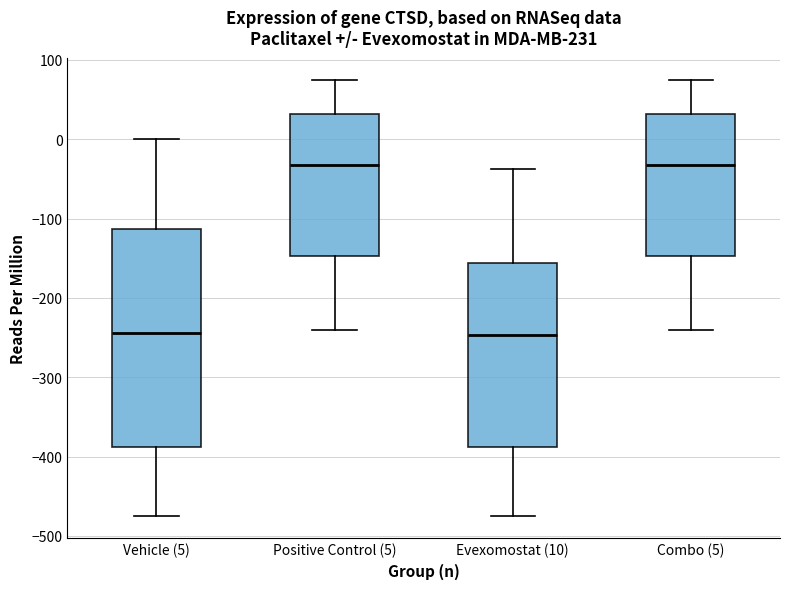

Reading left to right, read every box against the y-axis: the position of its median line, the range the box covers, and the ends of its whiskers. The values are not printed on the chart, so give them approximately, as read against the axis.

Vehicle (5): median -240, box -390 to -110, whiskers -470 to 0
Positive Control (5): median -30, box -150 to 30, whiskers -240 to 80
Evexomostat (10): median -250, box -390 to -160, whiskers -470 to -40
Combo (5): median -30, box -150 to 30, whiskers -240 to 80